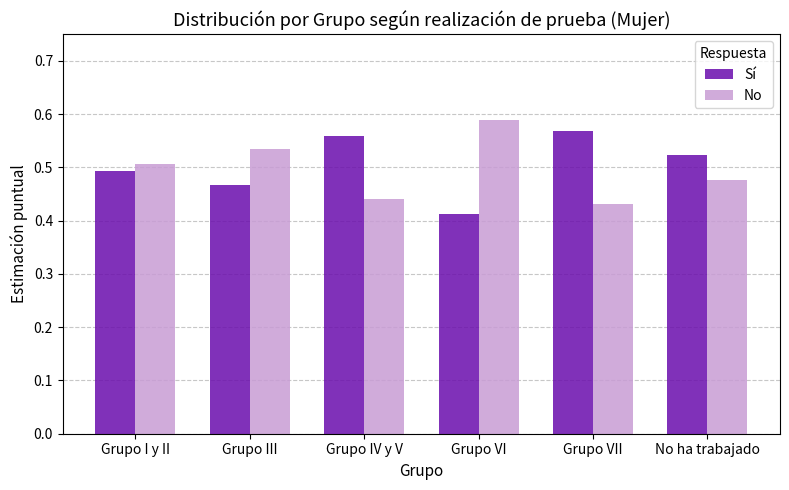

Count the Sí values in the range 0 to 1.

6